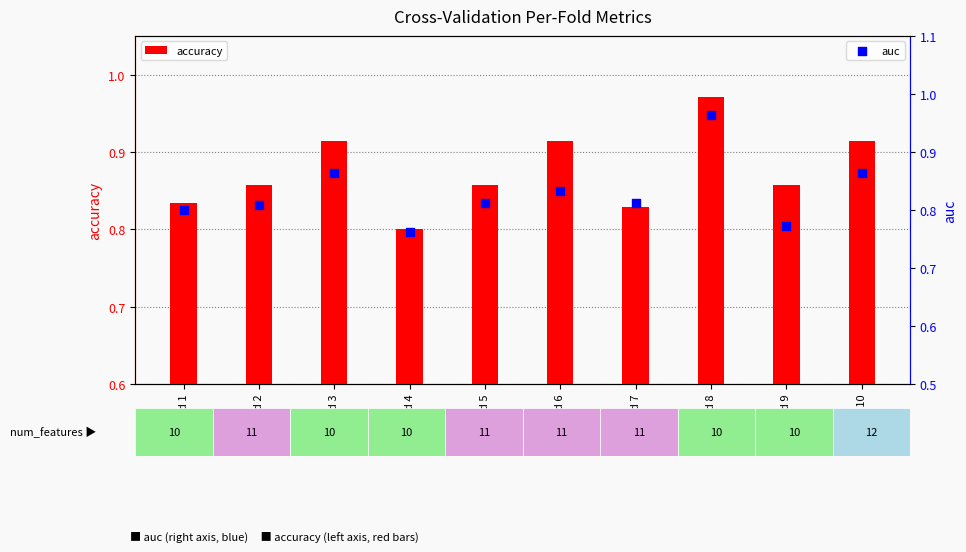

Which series contains the lowest Y value?

auc